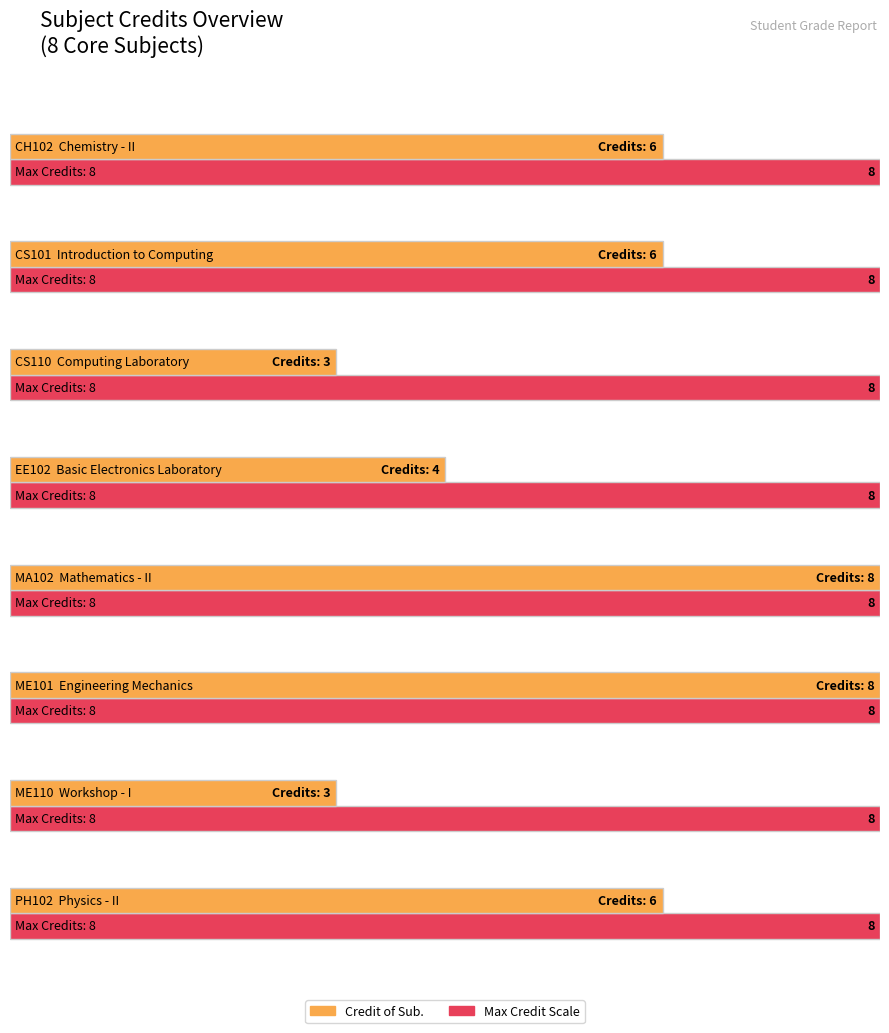

What is the difference between the values at ME101 and PH102?

2